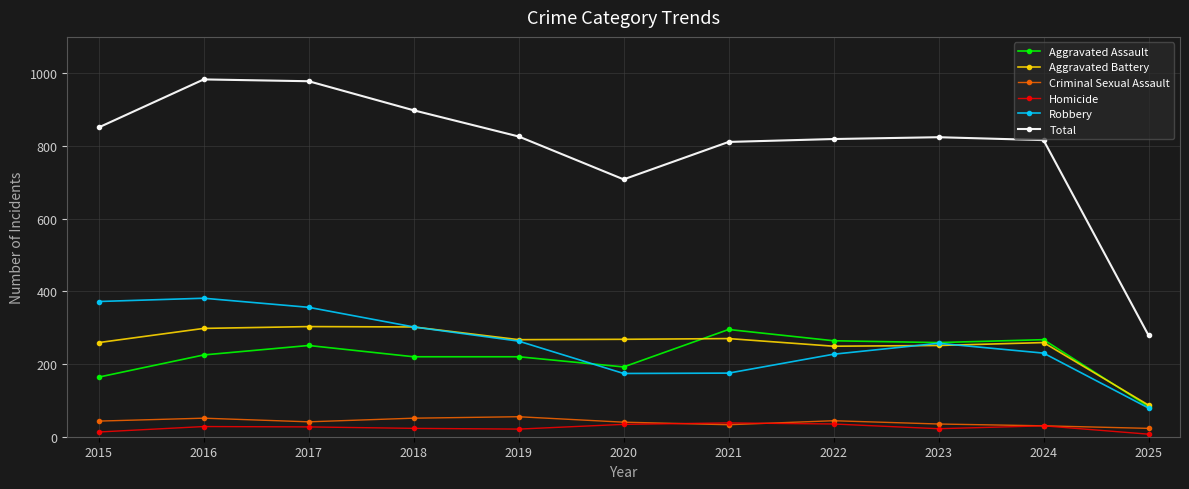

Is it true that Robbery equals 227 at 2022?

True